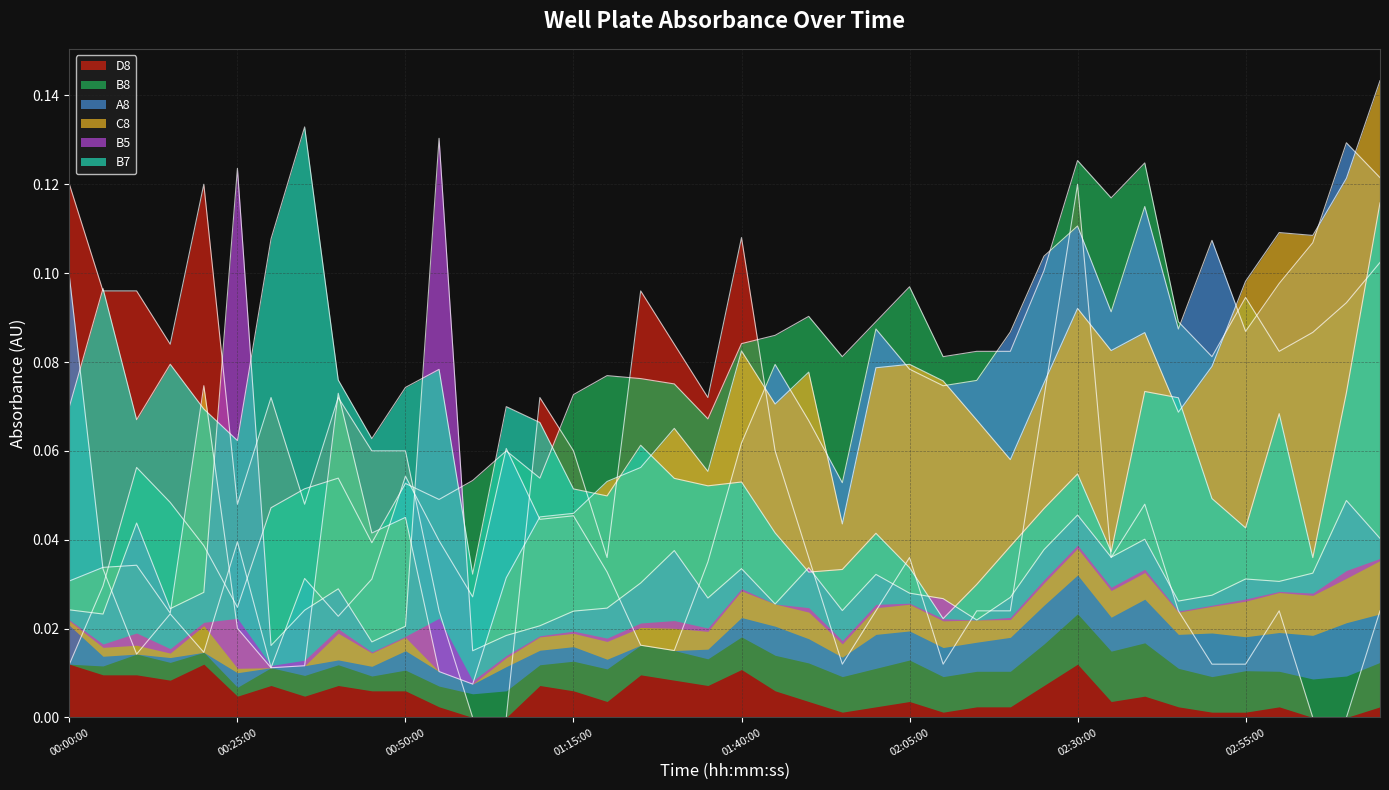

Which series ends up on top after the final intersection of C8 and B8?

C8